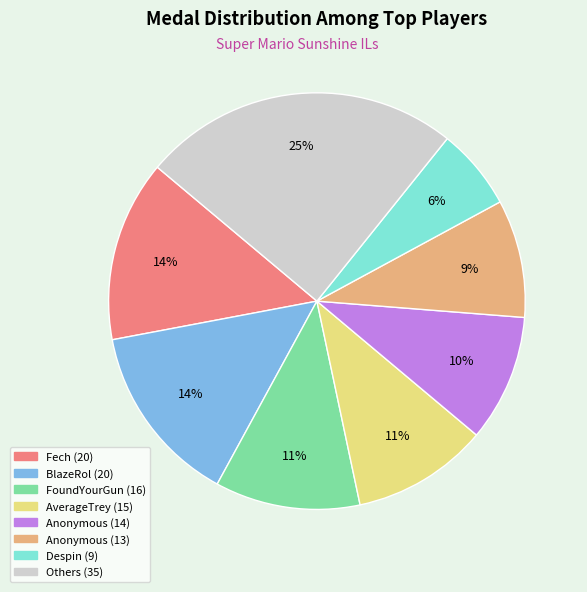

To the nearest percent, what is the average slice percentage?

12%